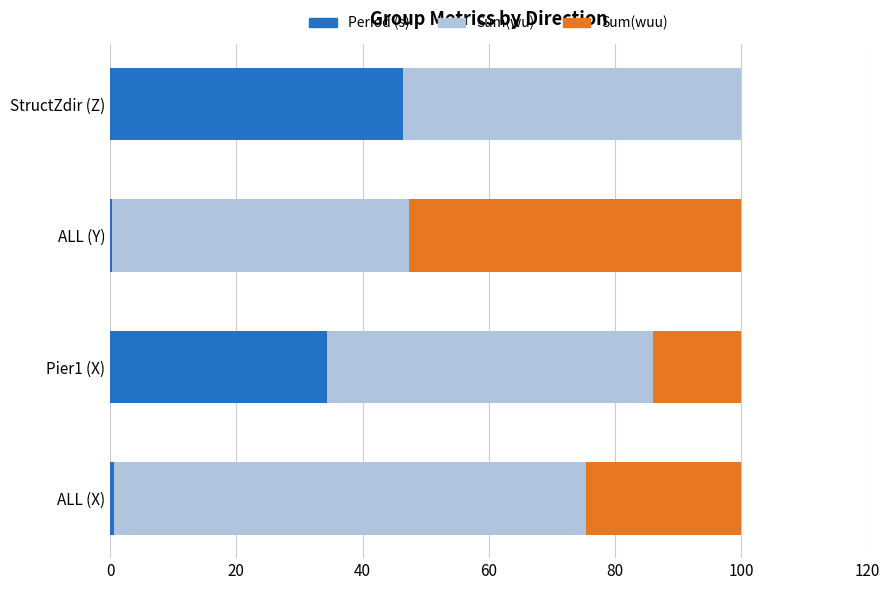

The Period (s) series shows 46.5 at StructZdir (Z). True or false?

True